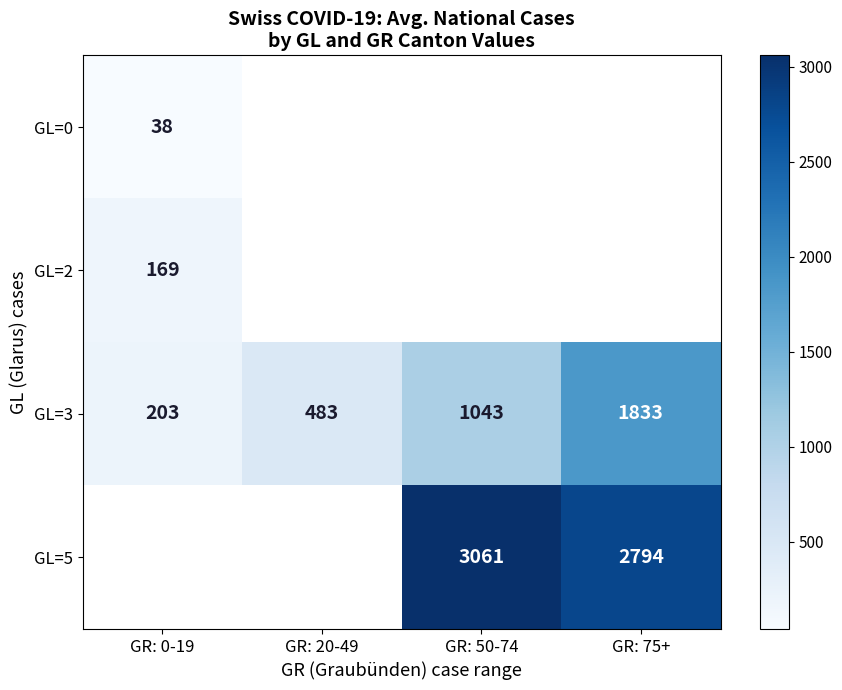

Is it true that GL=3 equals 1833.7 at GR: 75+?

True